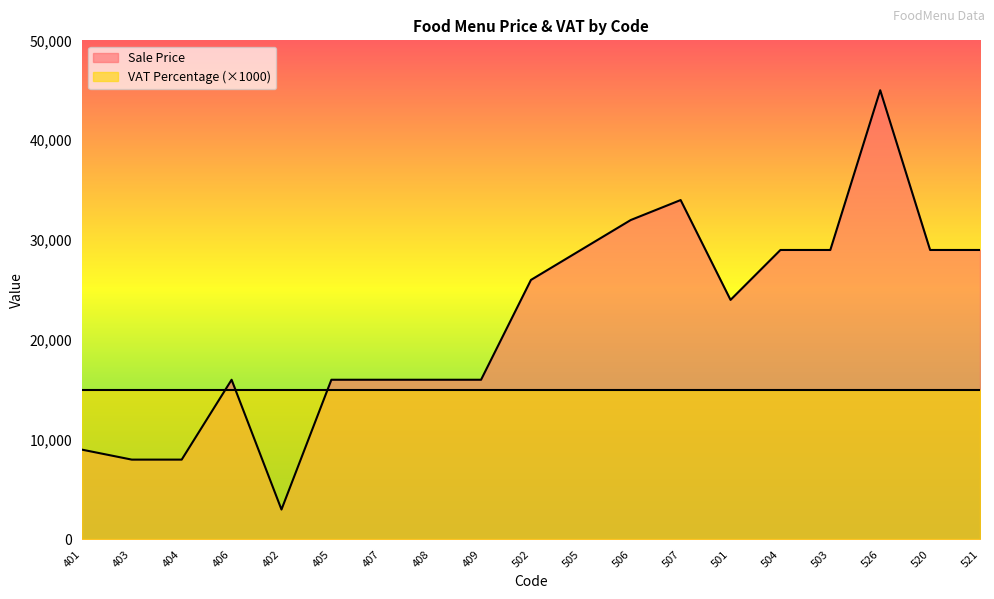

Which category has the highest value across all series?

526